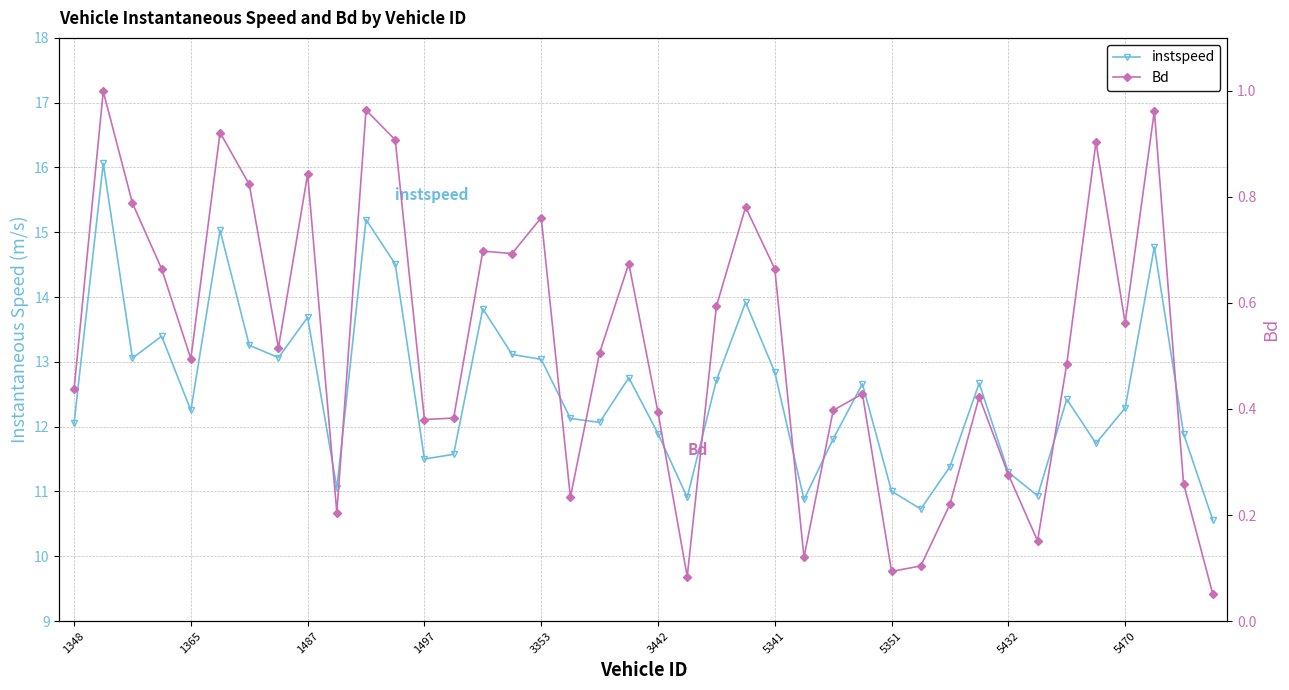

At which label does instspeed first exceed 12?

1348